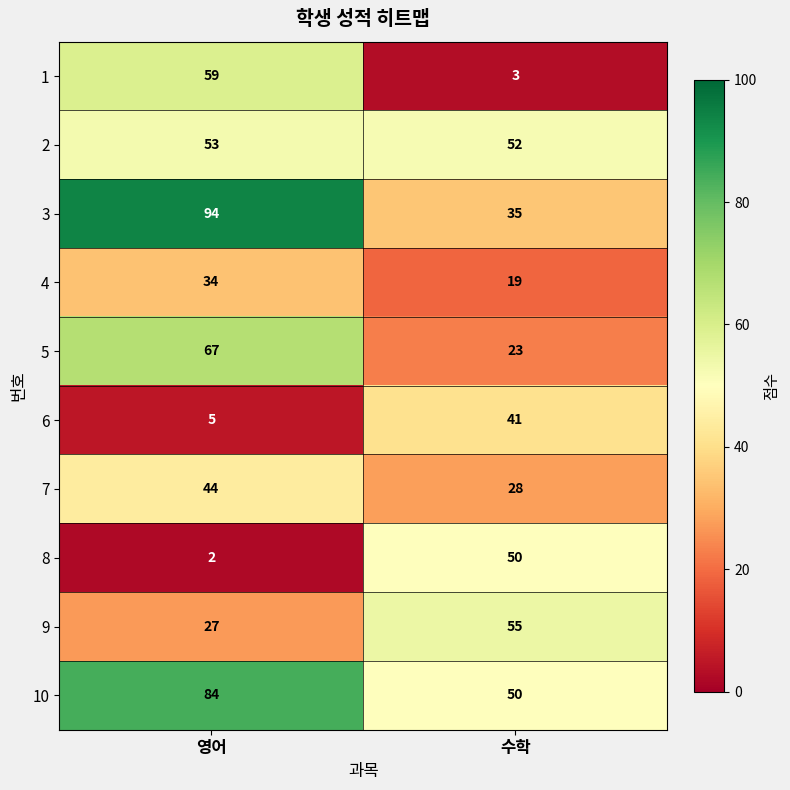

Rank the series by their maximum value, from lowest to highest.

4, 6, 7, 8, 2, 9, 1, 5, 10, 3